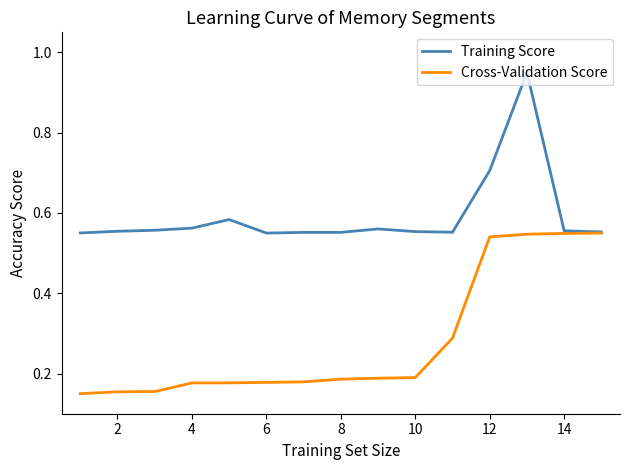

List the series in order of their overall mean, highest first.

Training Score, Cross-Validation Score